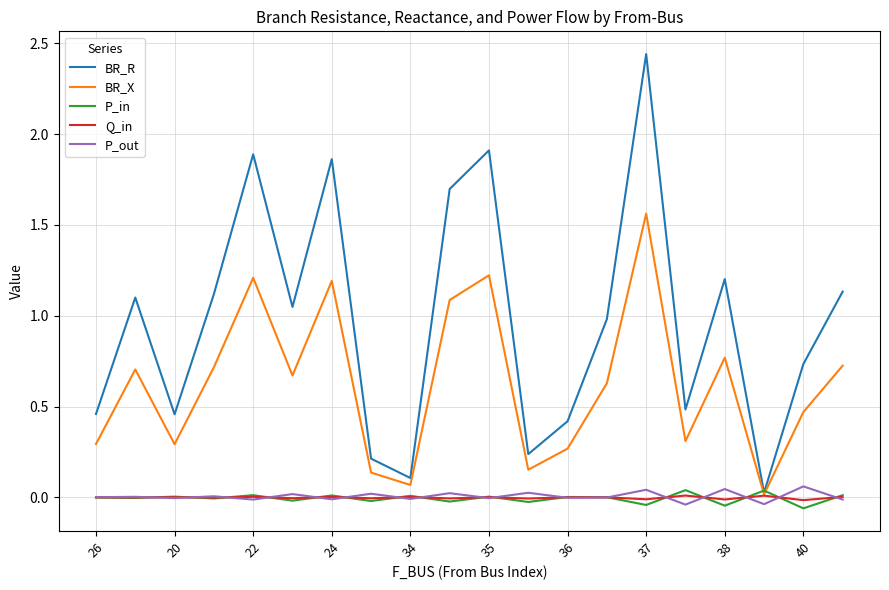

True or false: P_out and BR_R cross at least once.

False